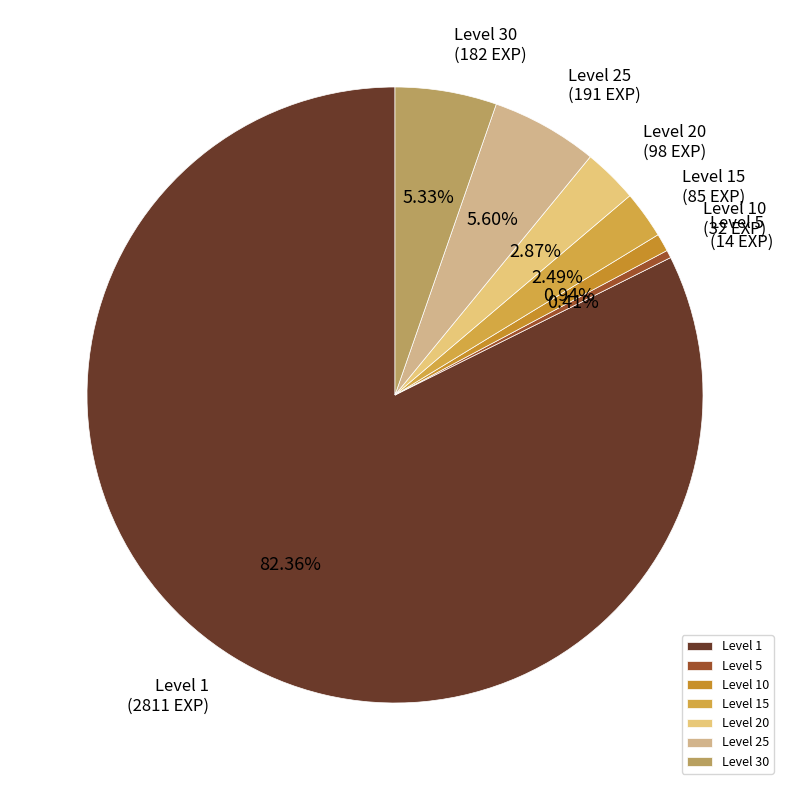

How many segments does this pie chart have?

7